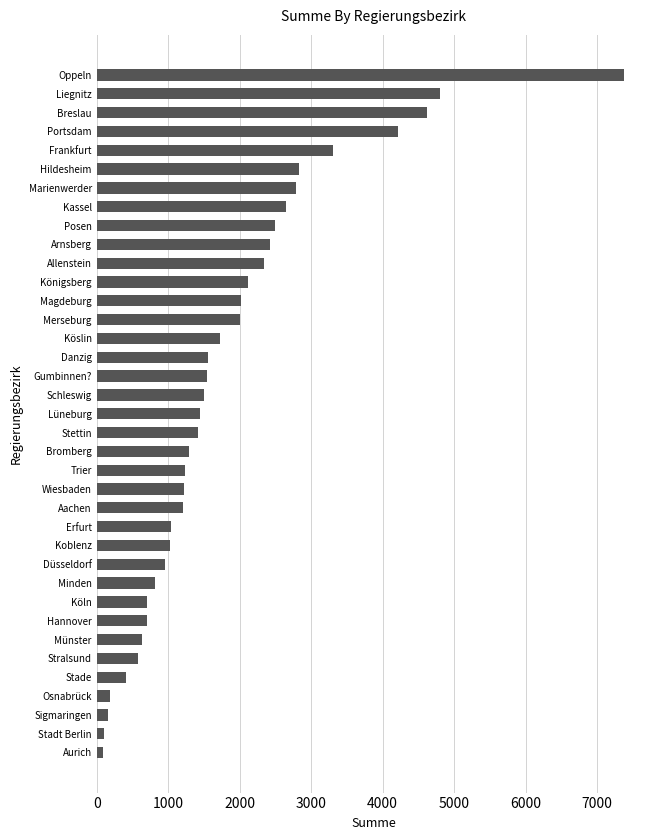

What is the difference between the maximum and minimum values?

7278